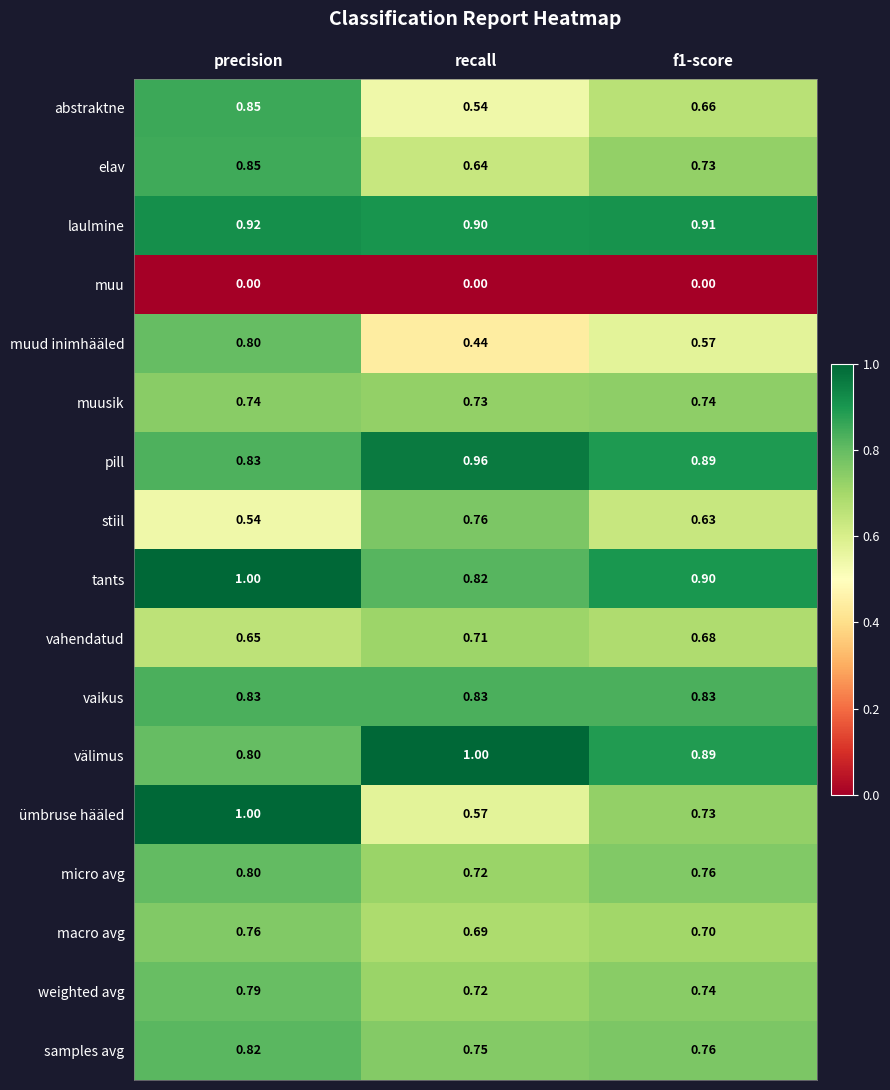

Where is laulmine nearest to the value 0?

recall